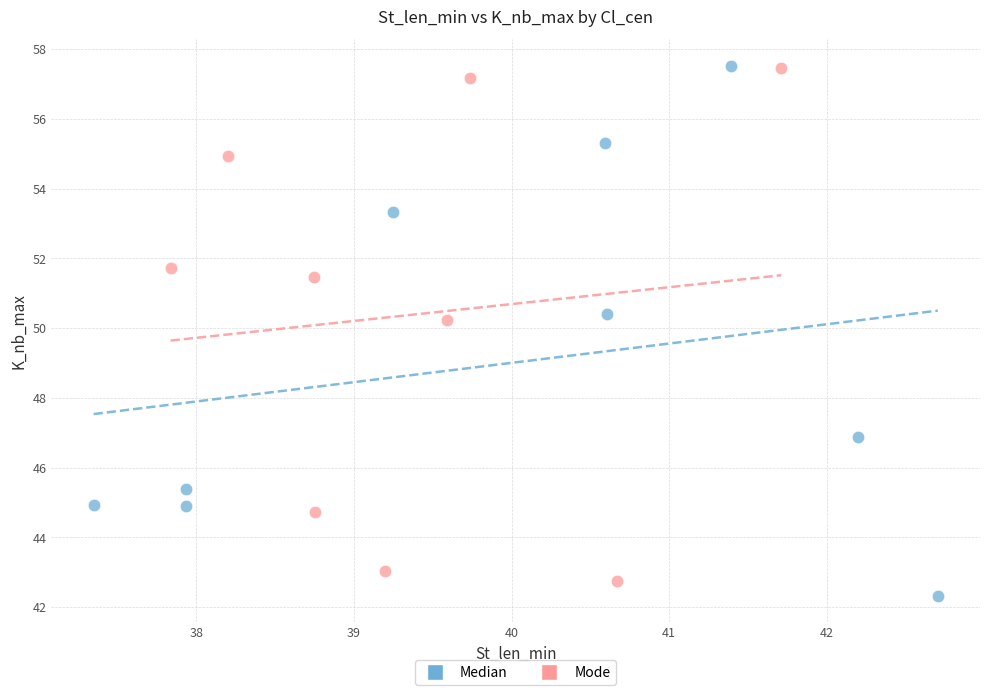

What are all the series names shown in the legend?

Median, Mode